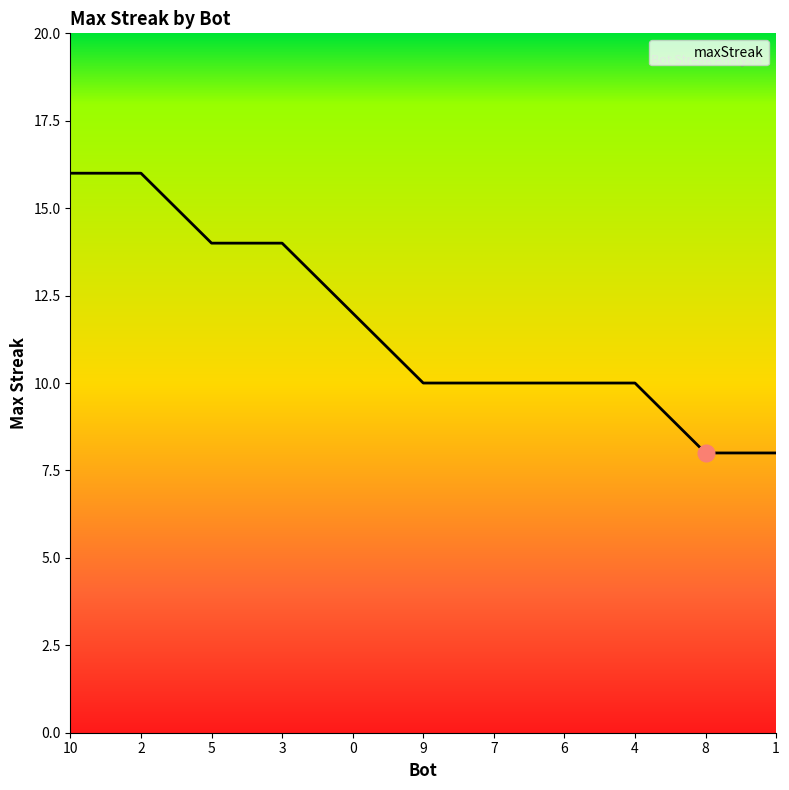

What is the minimum value shown in the chart?

8